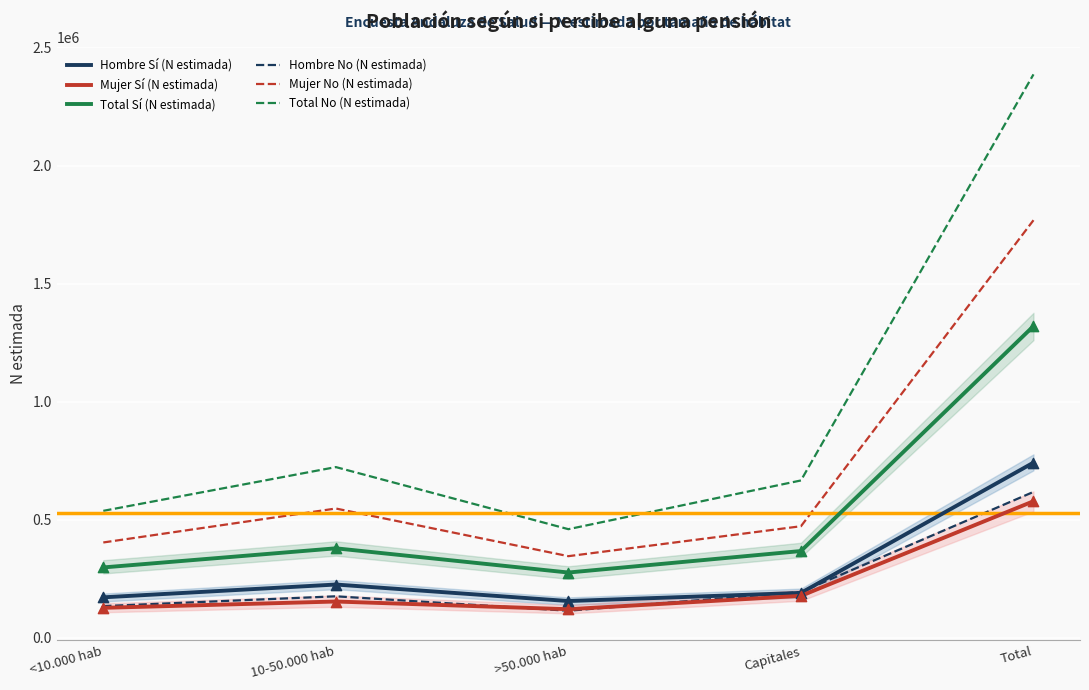

At which category is the sum across all series the highest?

Total